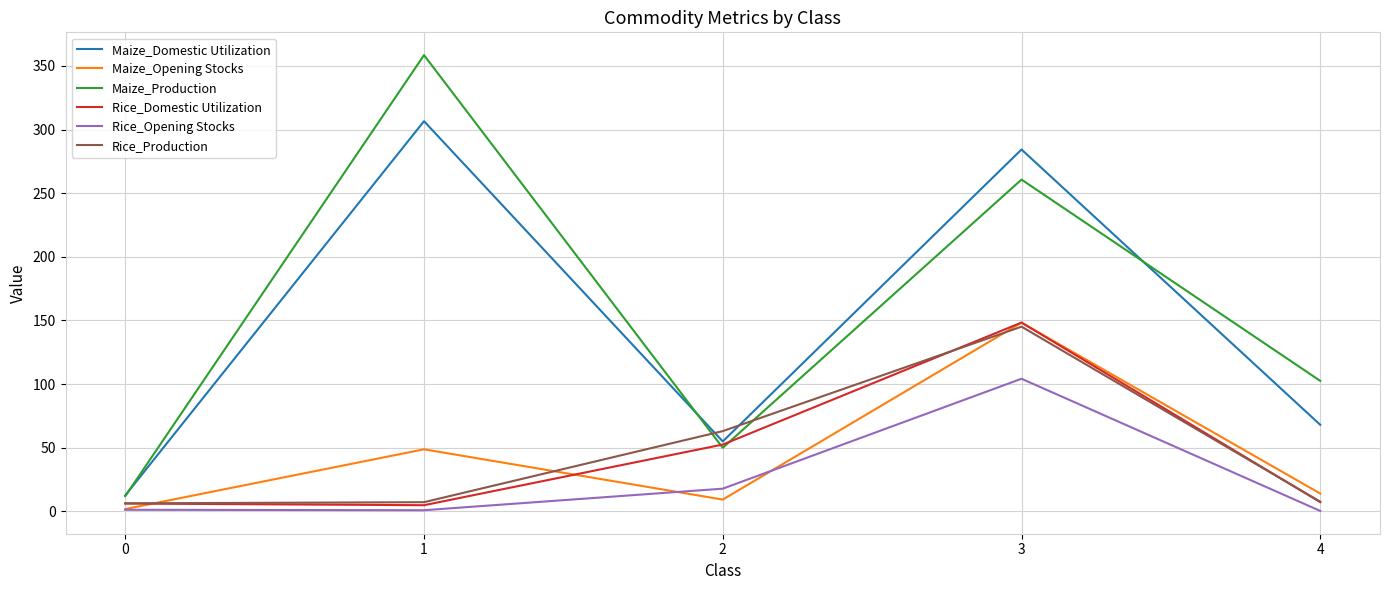

True or false: Rice_Production and Rice_Domestic Utilization intersect in this chart.

True